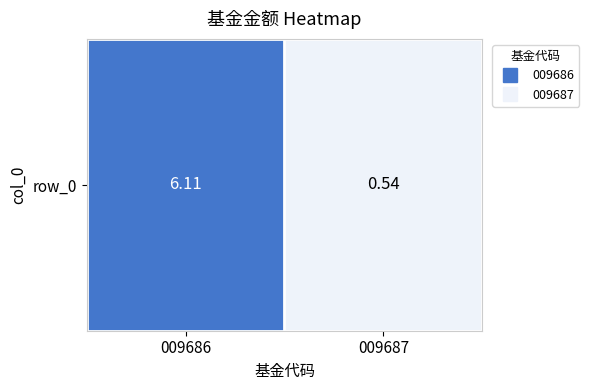

What is the change in value from 009686 to 009687?

-5.6